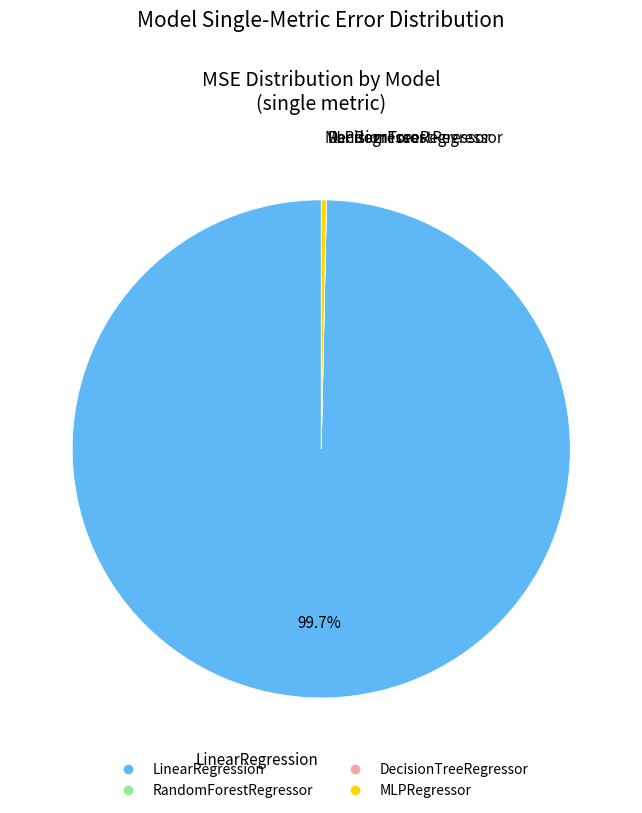

Which slice is the largest?

LinearRegression